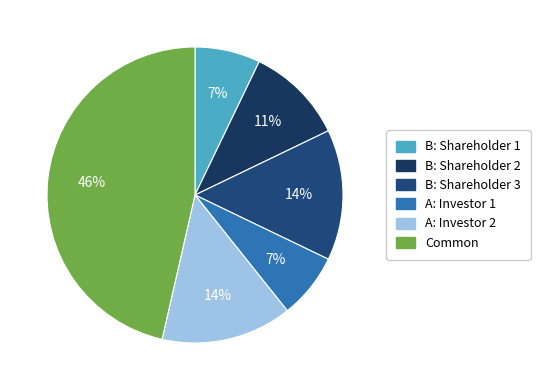

How many slices are in this pie chart?

6